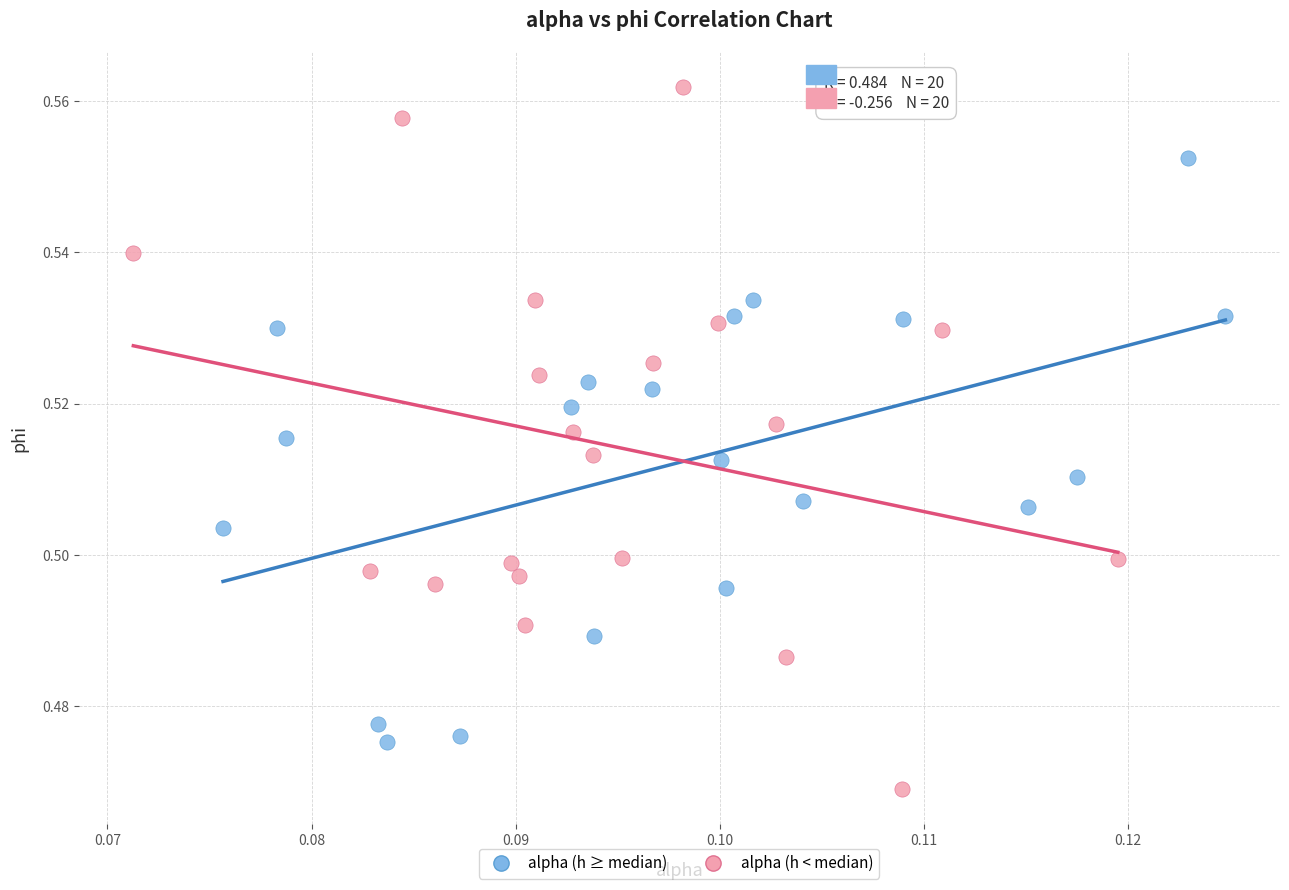

Which series contains the highest Y value?

alpha (h < median)